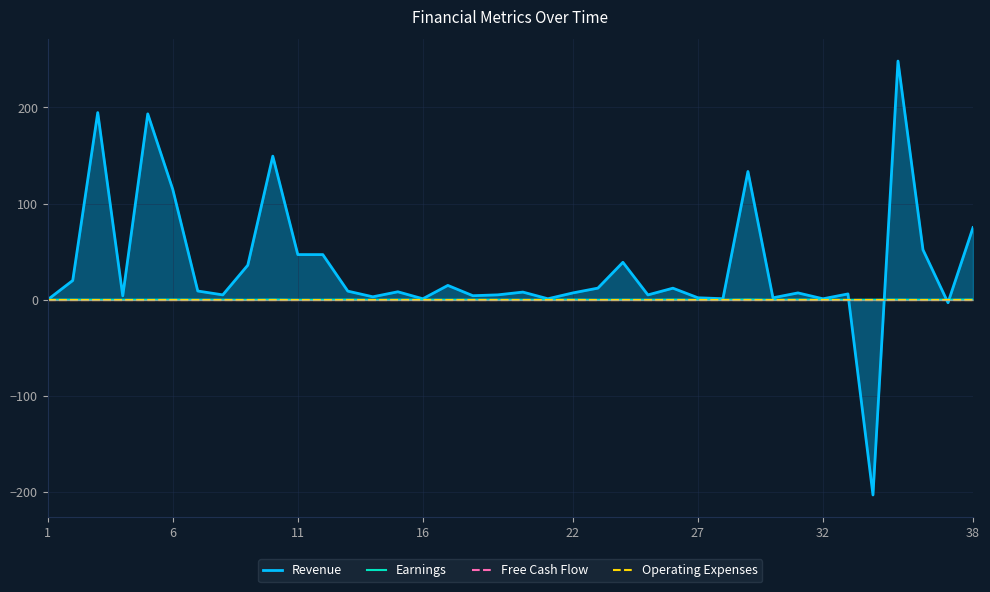

At which label does Operating Expenses reach its peak?

1